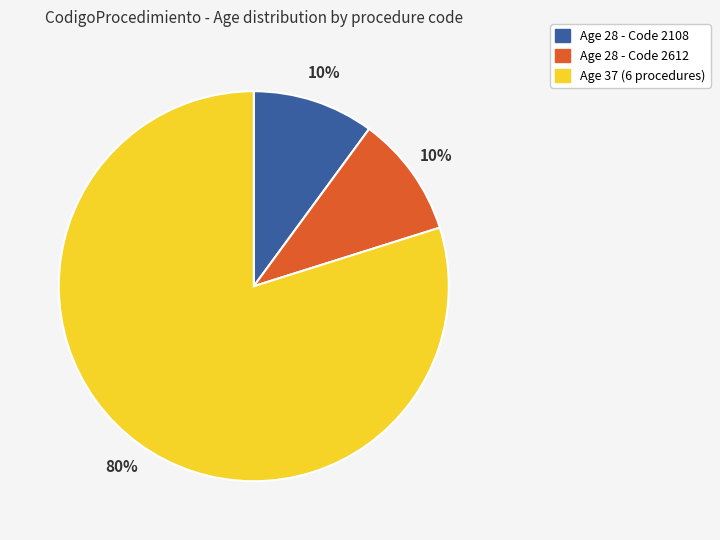

To the nearest percent, what is the average slice percentage?

33%